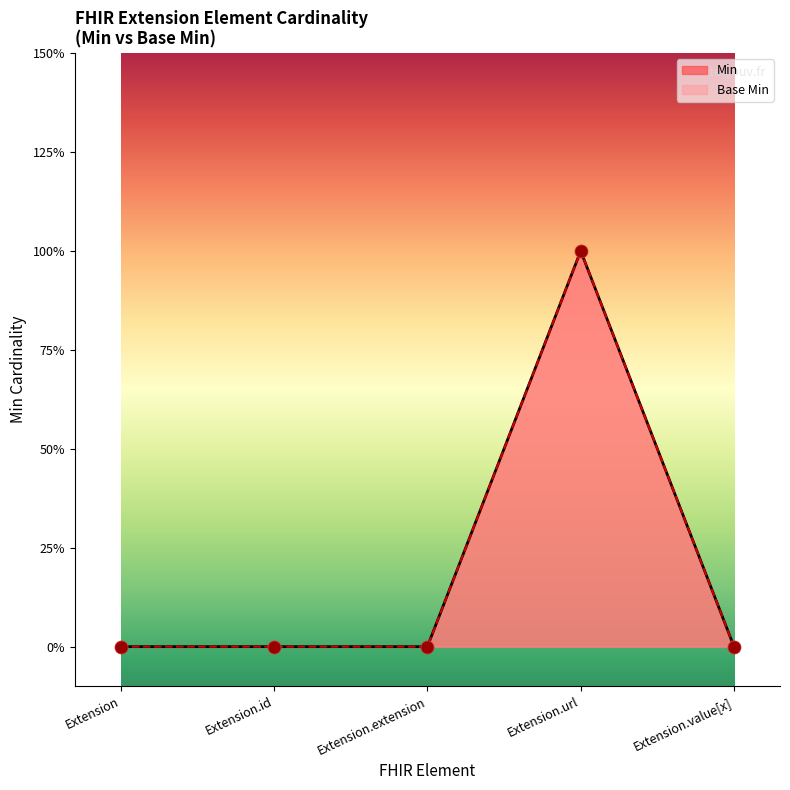

At how many categories does at least one series exceed 0?

1